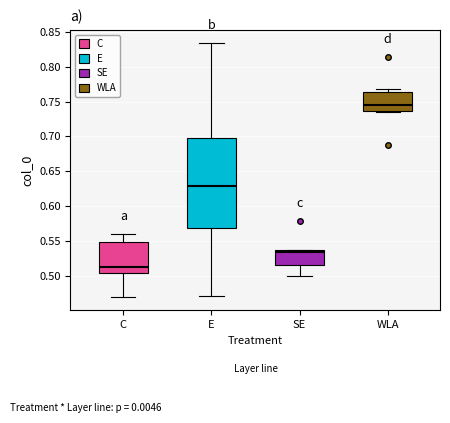

Comparing the boxes themselves (not the whiskers), which one is the tallest?

E